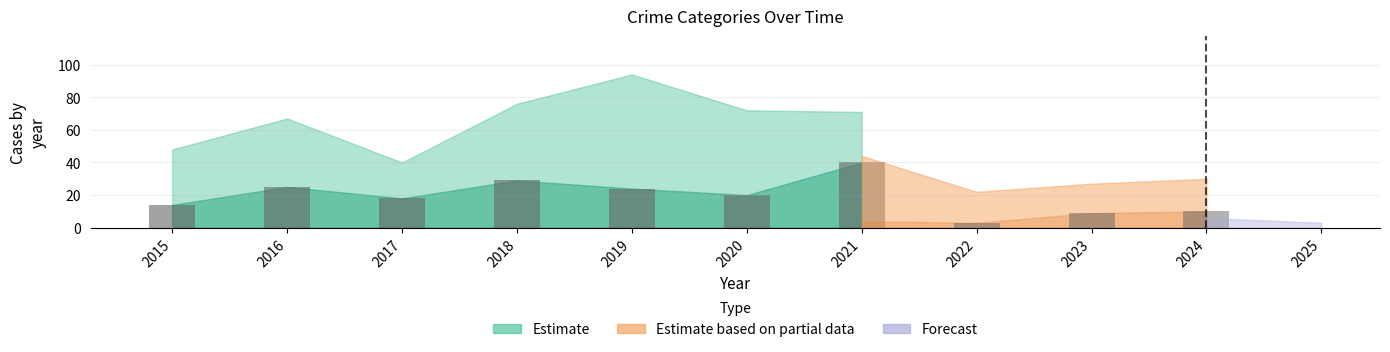

How many series are shown in this chart?

4